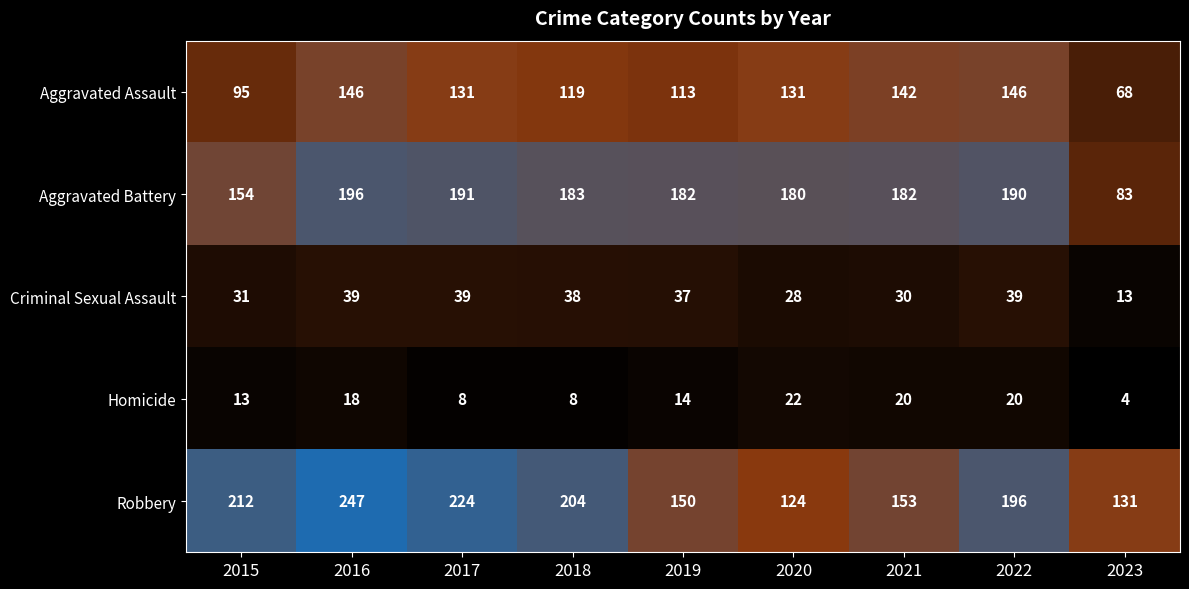

What is the difference between the Homicide values at 2015 and 2016?

5